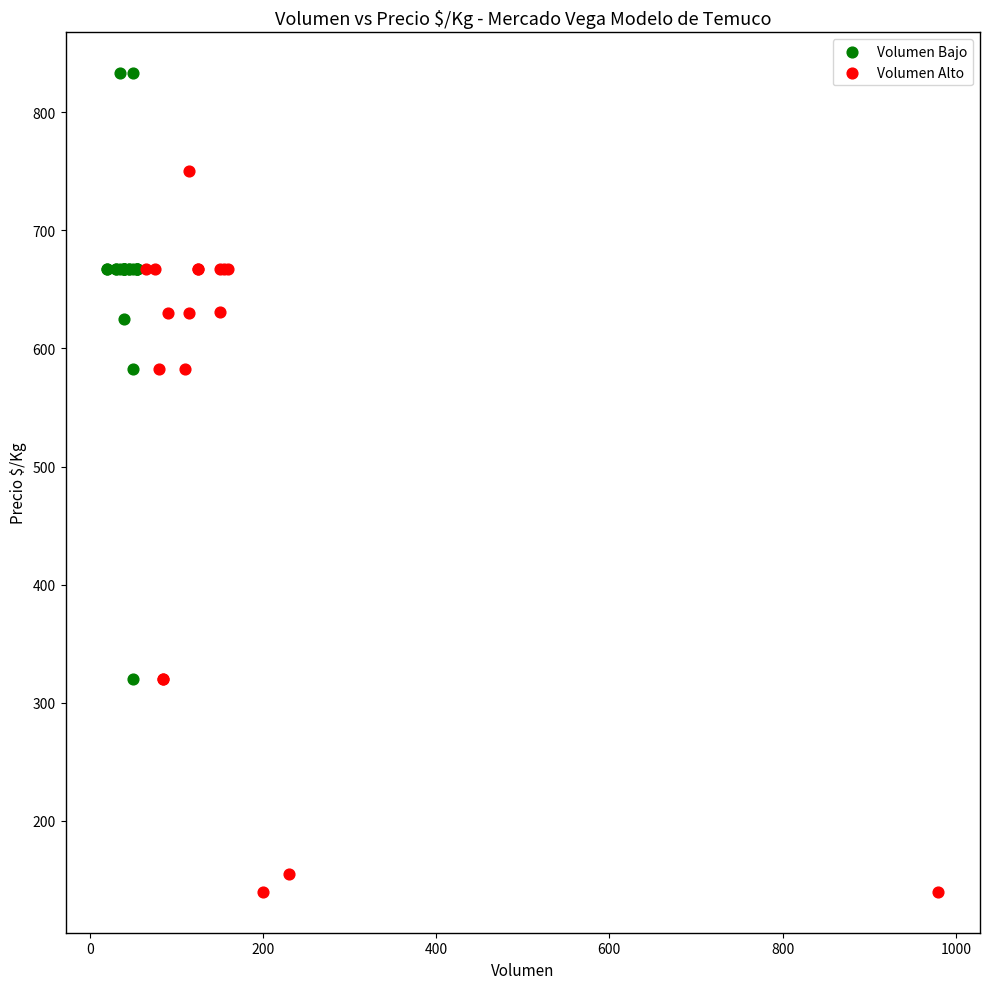

Which series has the largest Y range (max minus min)?

Volumen Alto